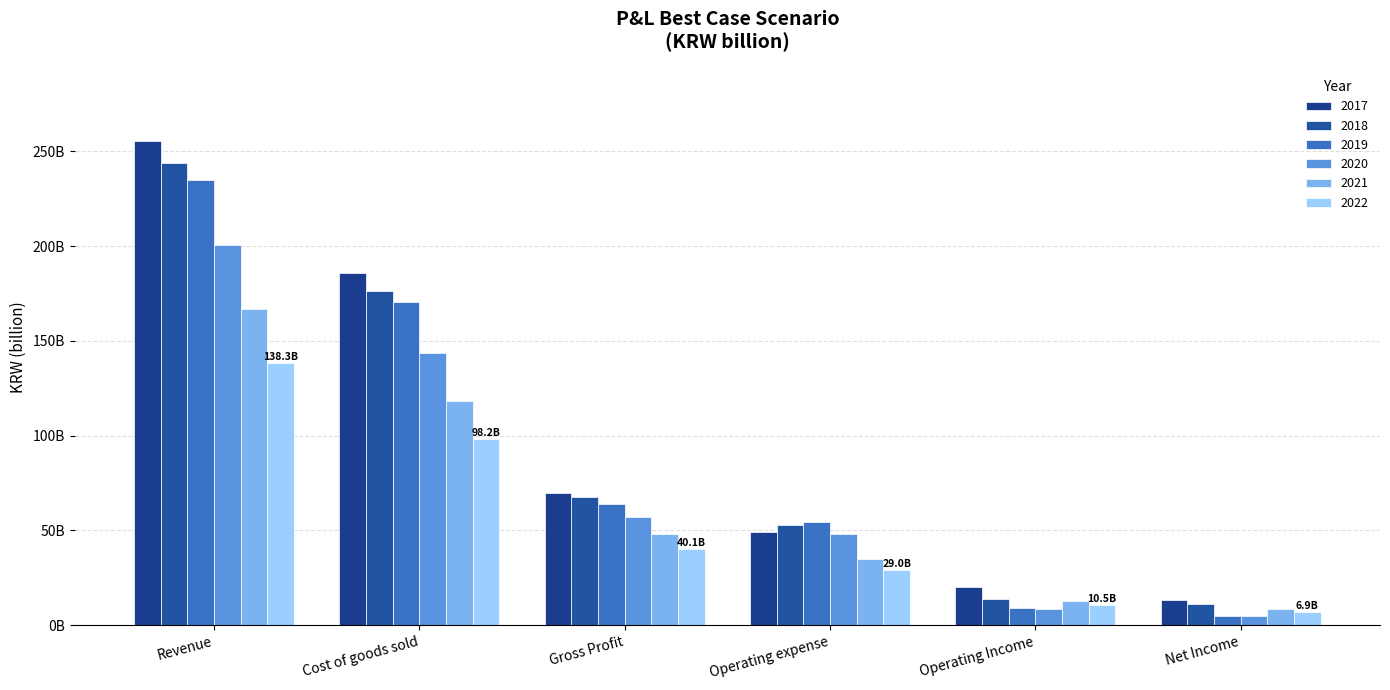

What is the difference between the maximum and minimum values in the 2021 series?

158.3